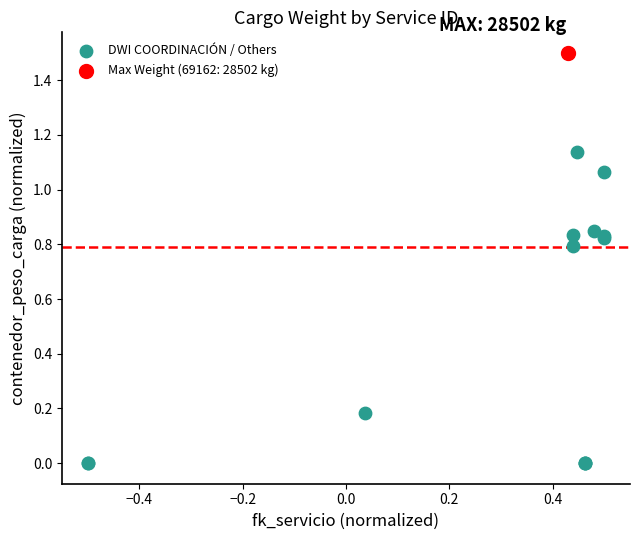

What are all the series names shown in the legend?

DWI COORDINACIÓN / Others, Max Weight (69162: 28502 kg)